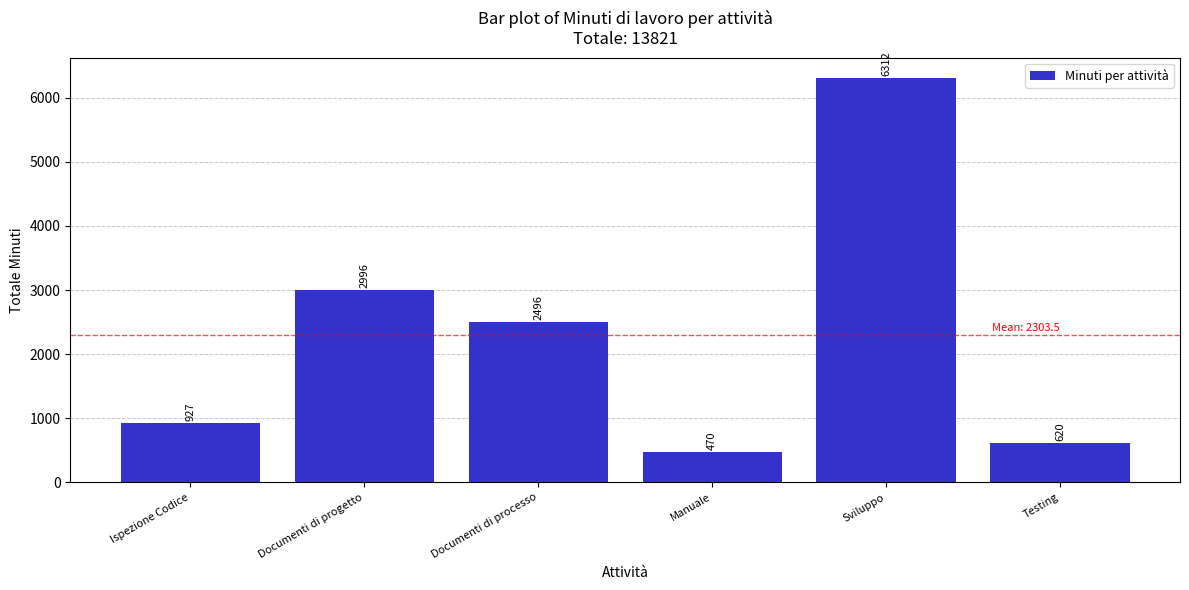

What is the difference between the second highest and minimum values?

2526